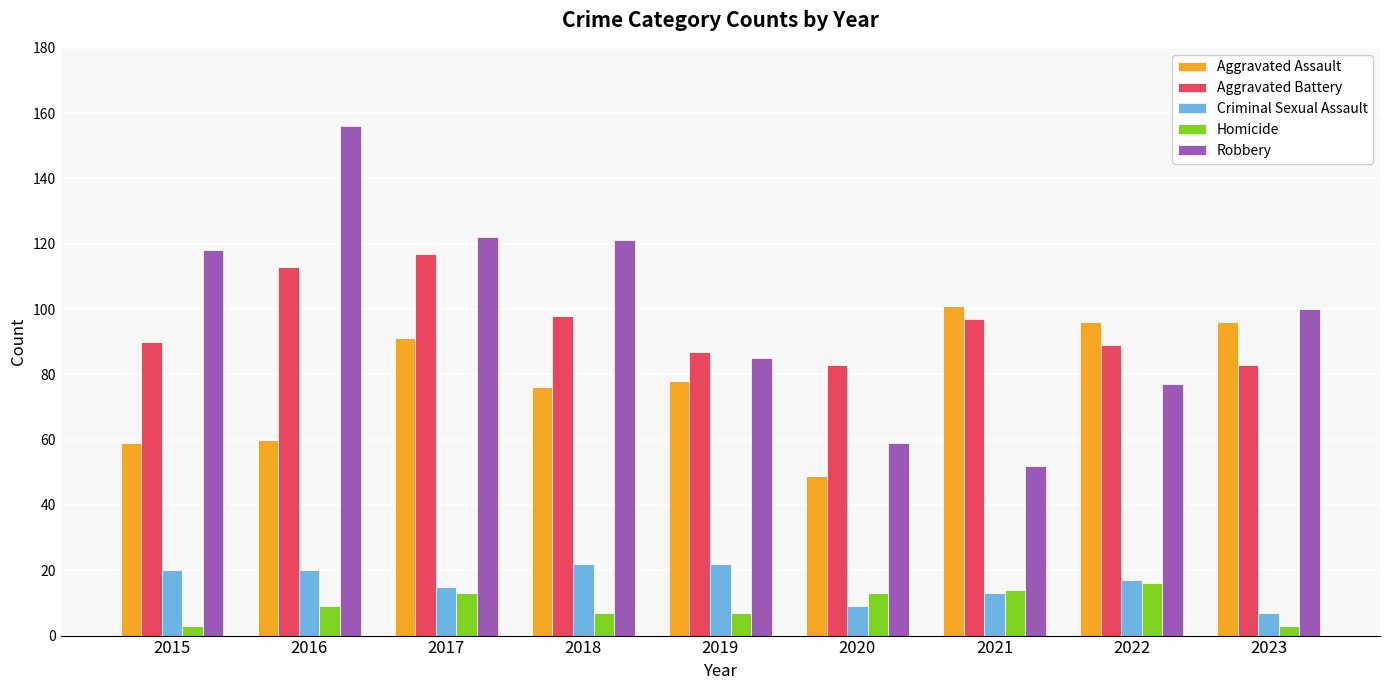

Which series has the largest range (max minus min)?

Robbery